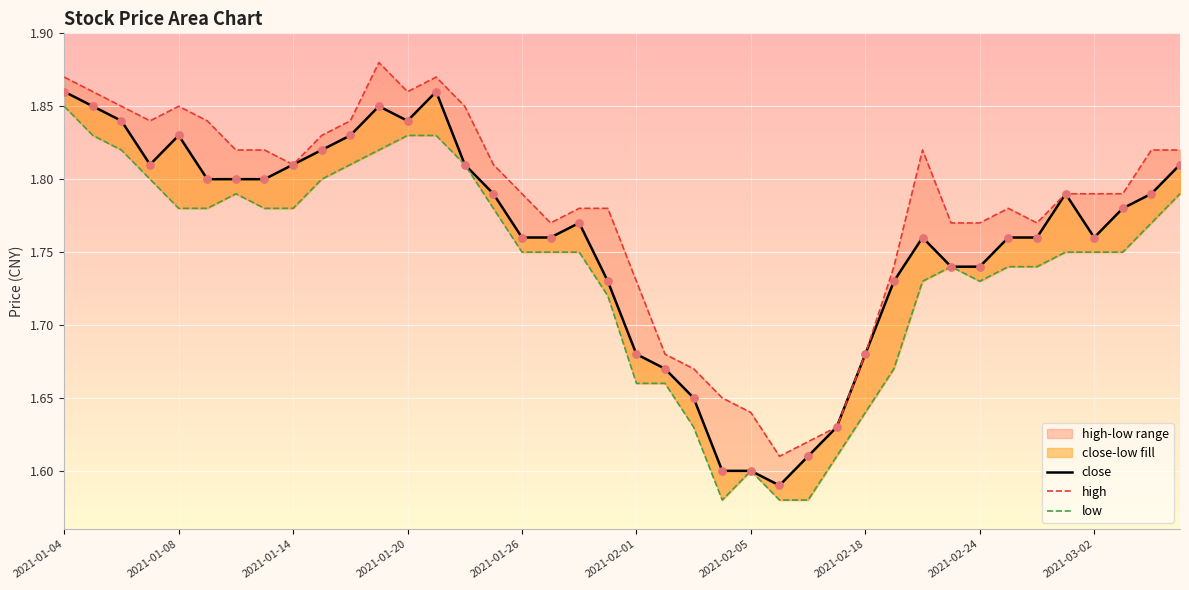

What is the total value across all series at 37?

5.3